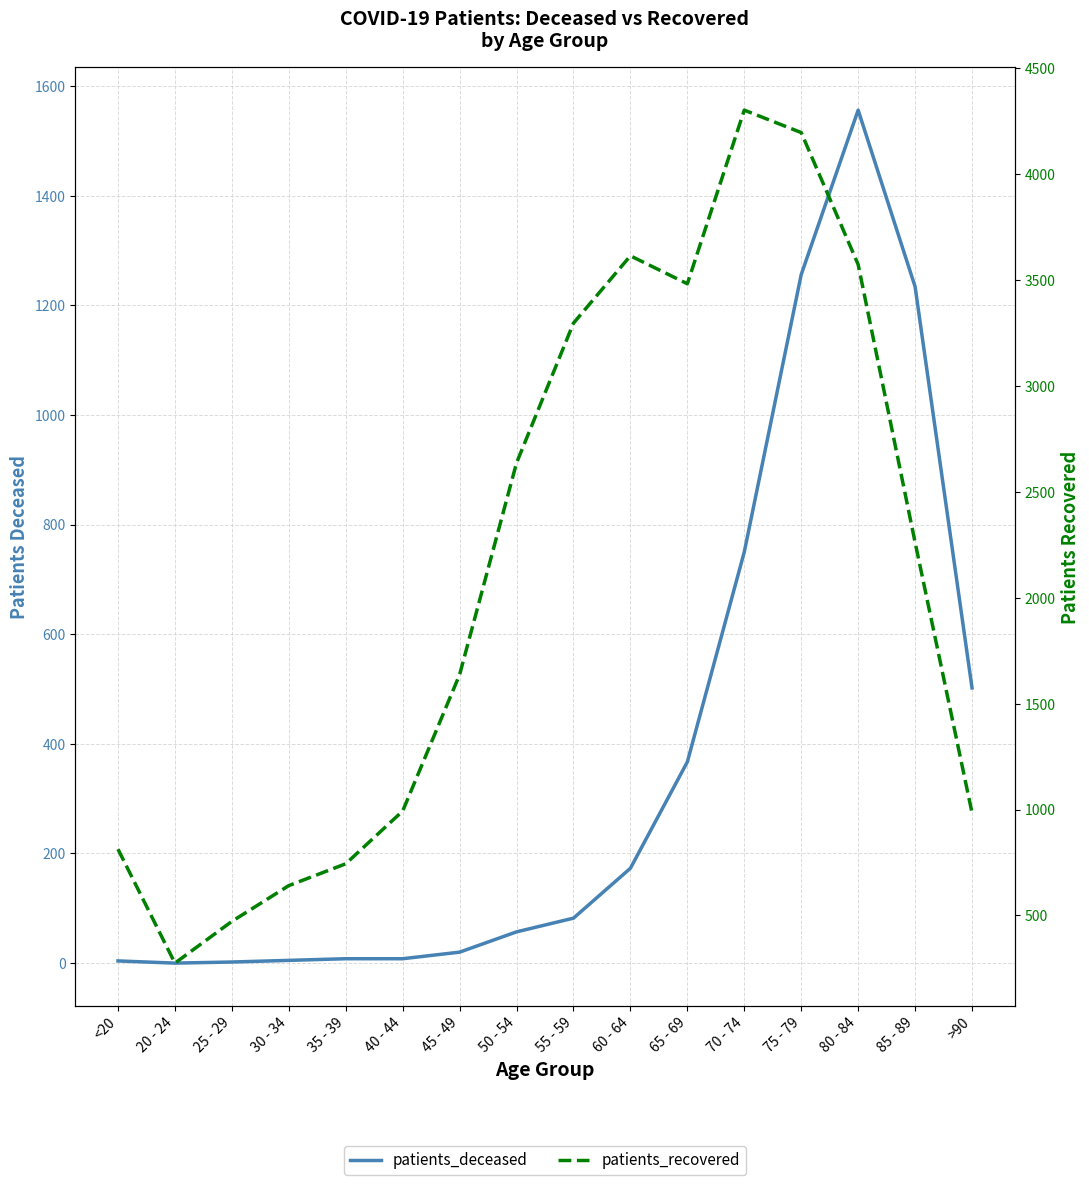

What is the sum of the patients_recovered values at 45 - 49 and 40 - 44?

2630